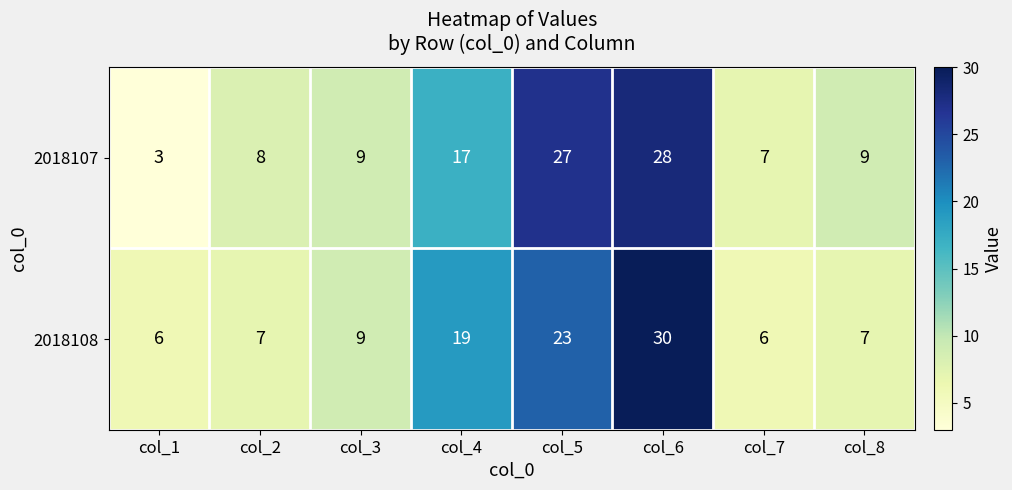

List the series in order of their overall mean, highest first.

2018107, 2018108